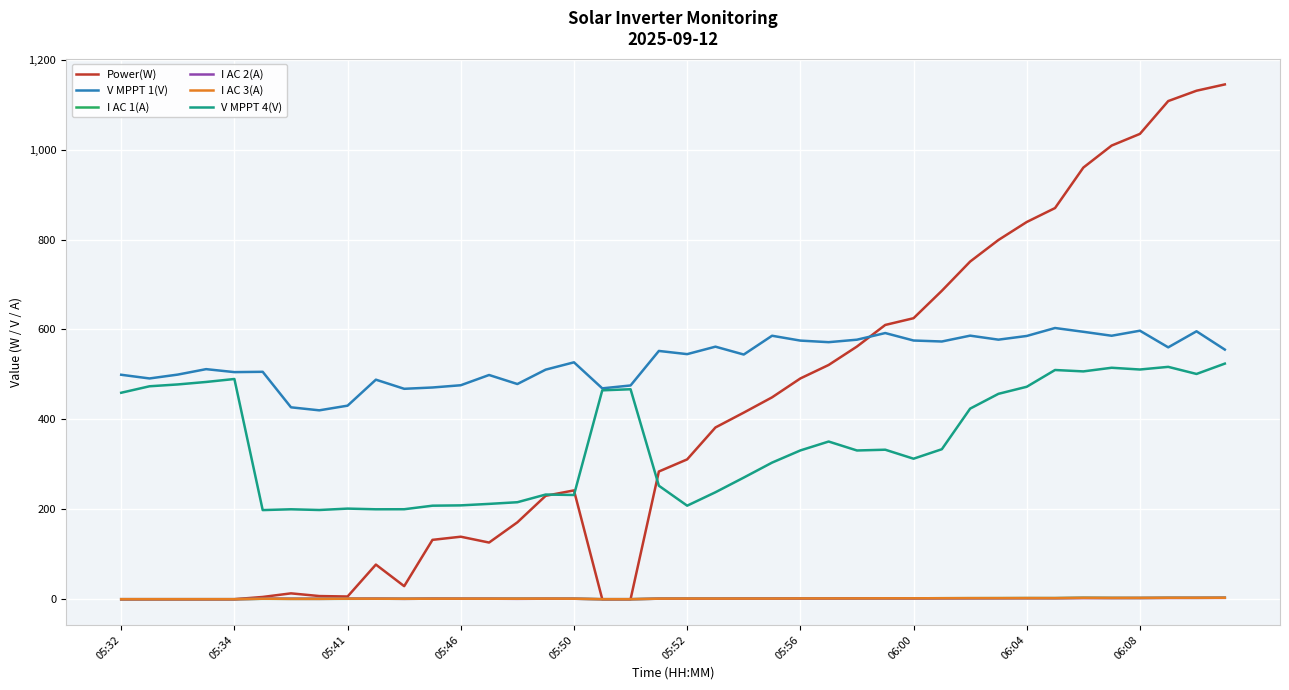

Which series has the widest spread of values?

Power(W)